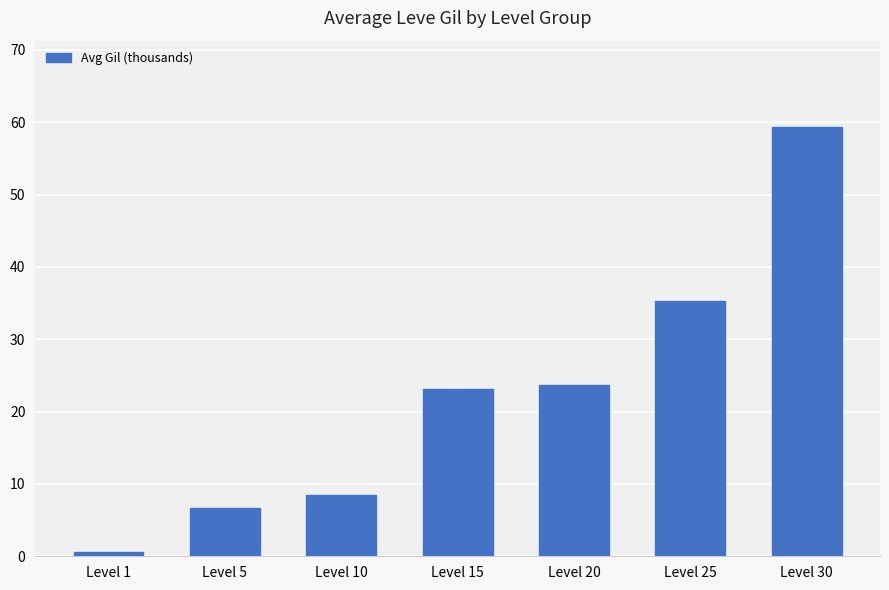

The chart shows a value of 9.4 at Level 5. True or false?

False